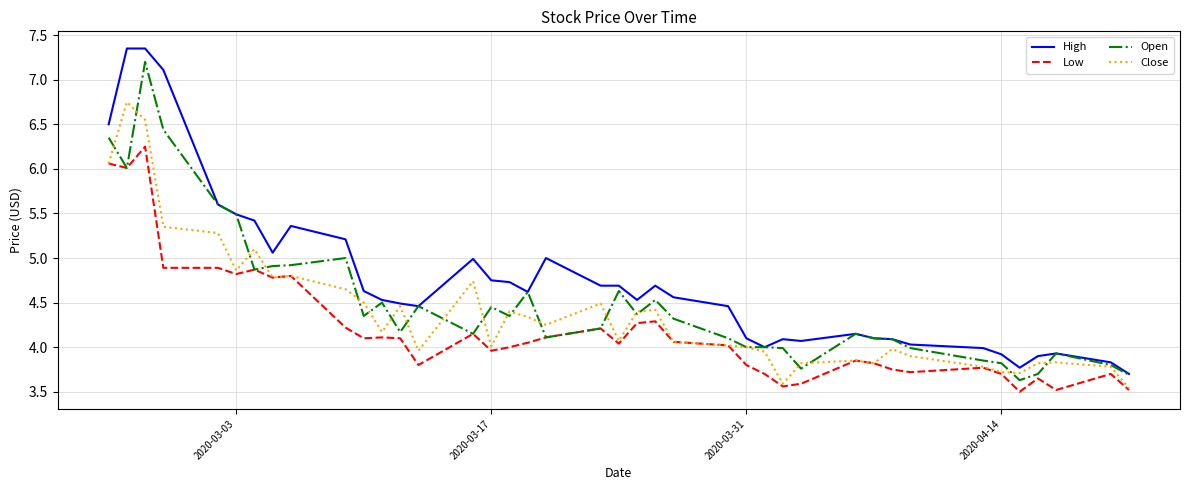

True or false: Low and High cross at least once.

False